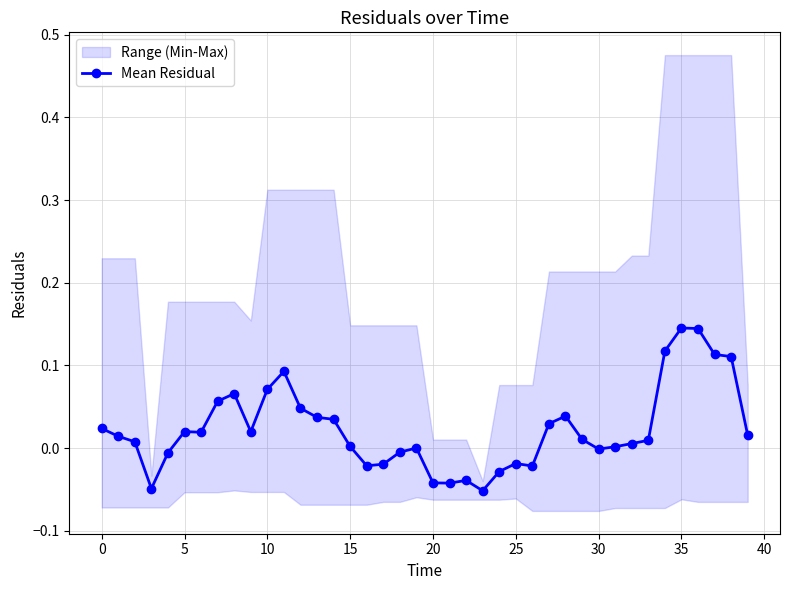

The chart shows a value of -0.0 at 17. True or false?

False